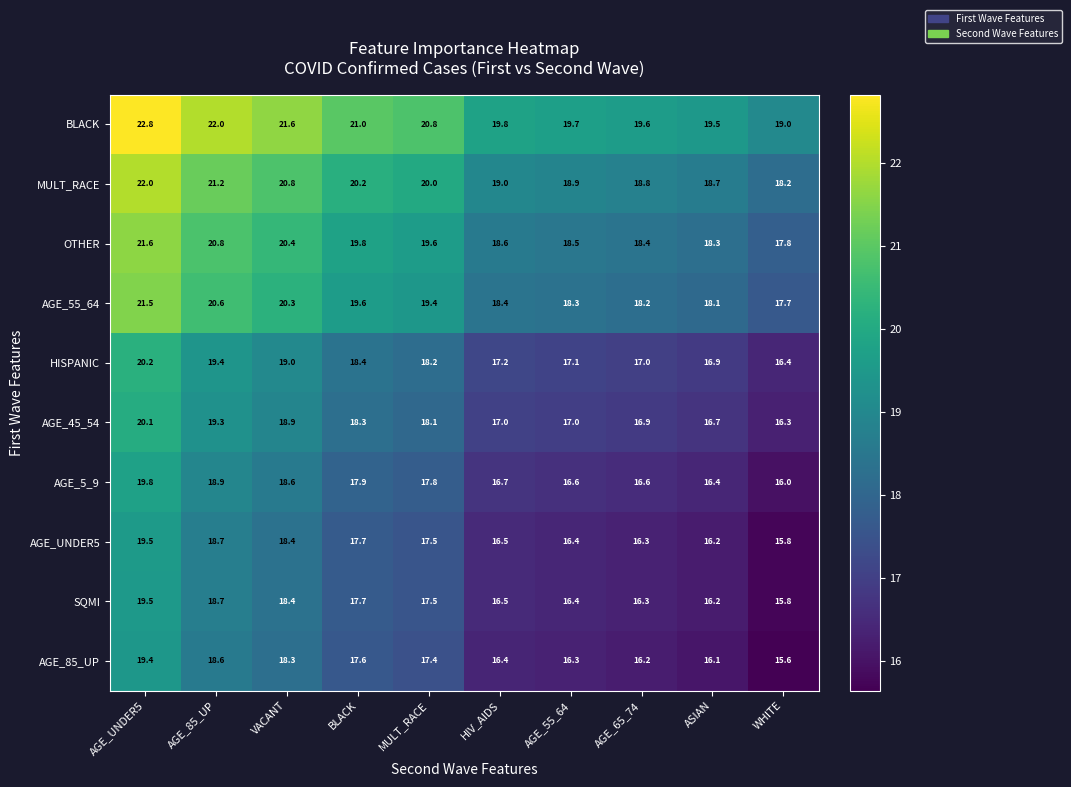

How many values in the AGE_85_UP series are below 17?

5